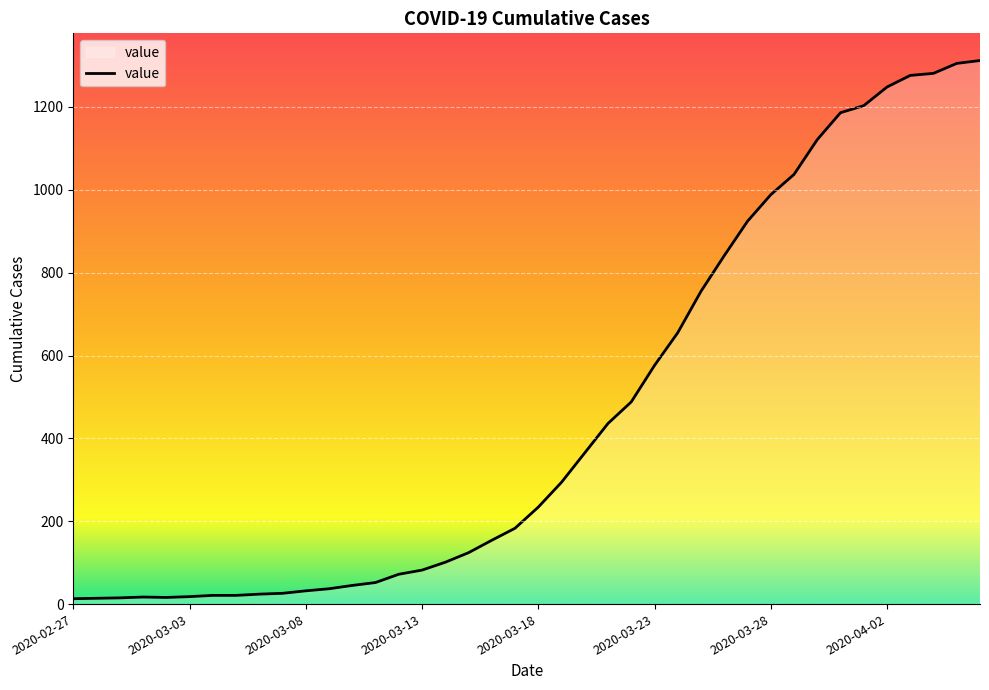

What is the greatest value displayed?

1312